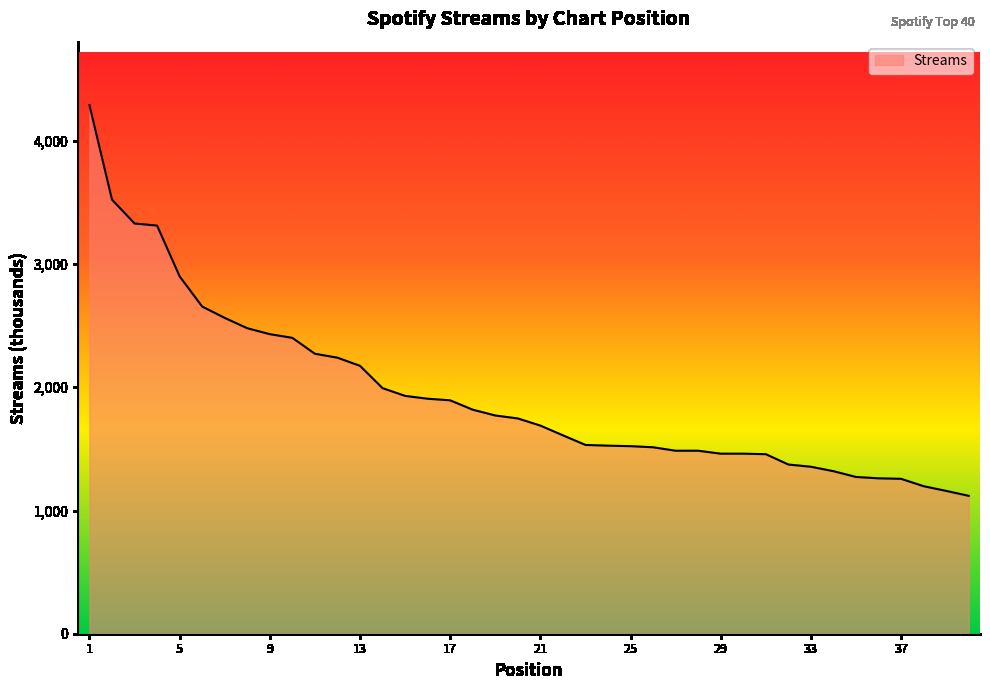

What is the minimum value shown in the chart?

1119